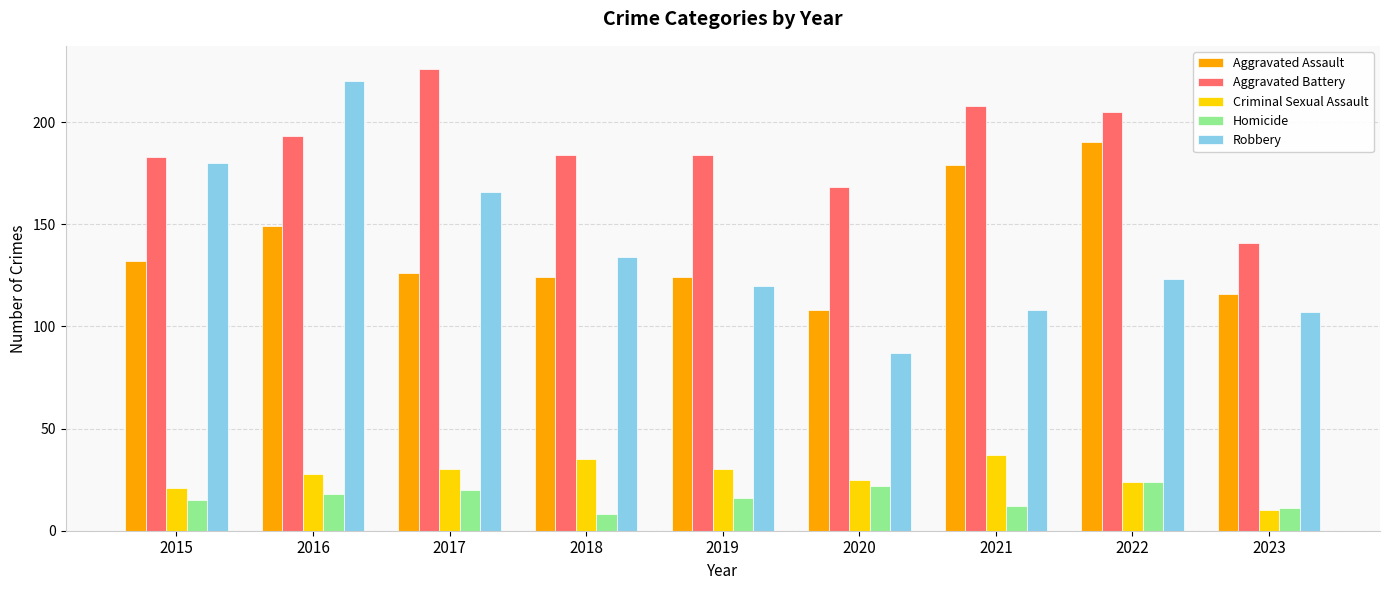

Is the value of Aggravated Battery at 2021 greater than the value of Robbery at 2020?

Yes